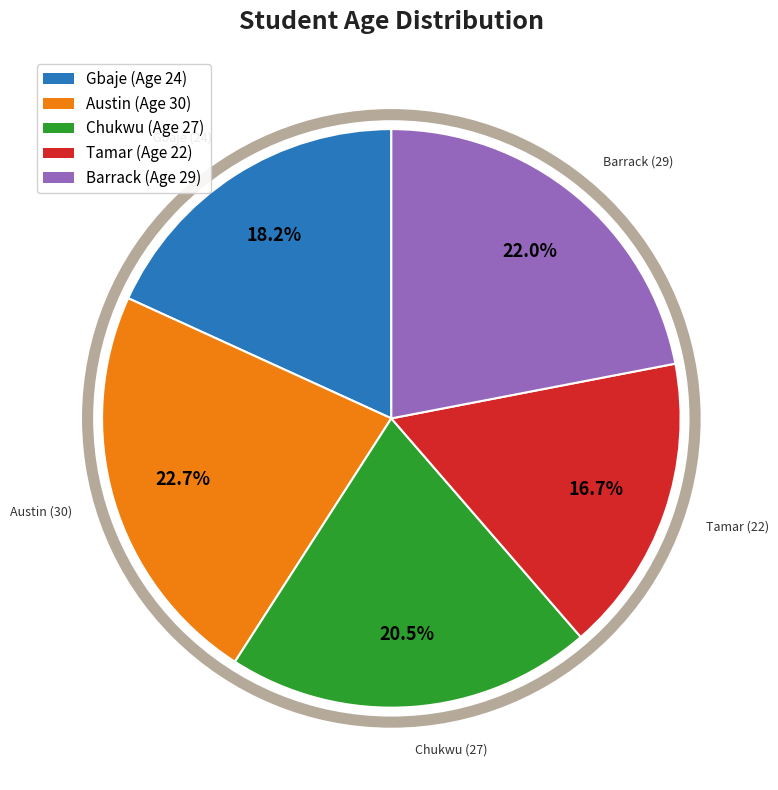

To the nearest percent, what is the average slice percentage?

20%